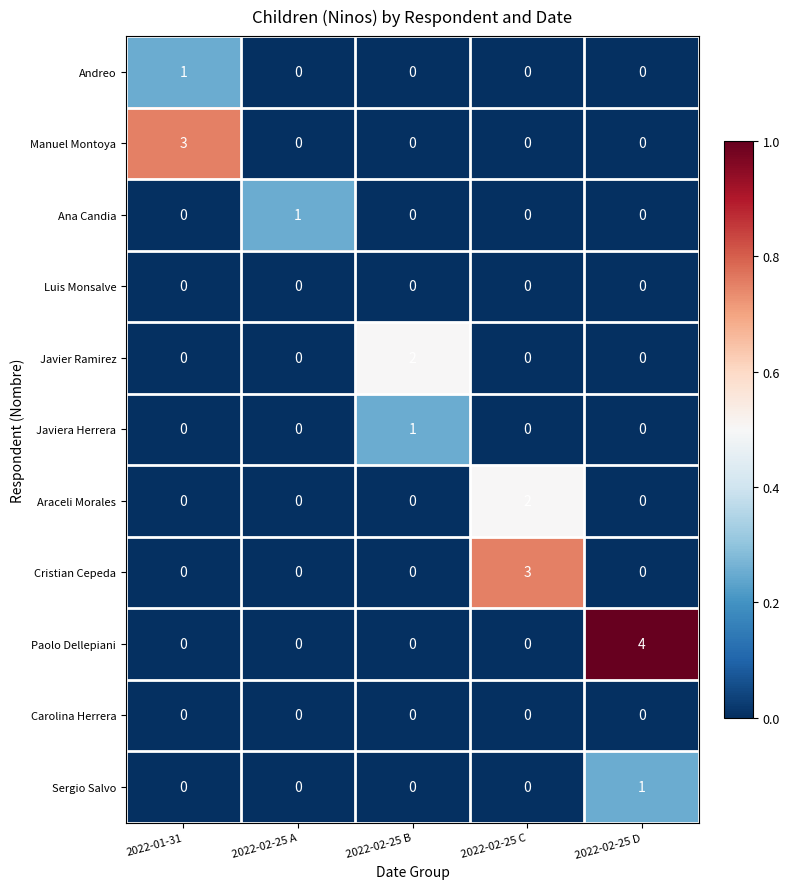

Which series has the widest spread of values?

Paolo Dellepiani